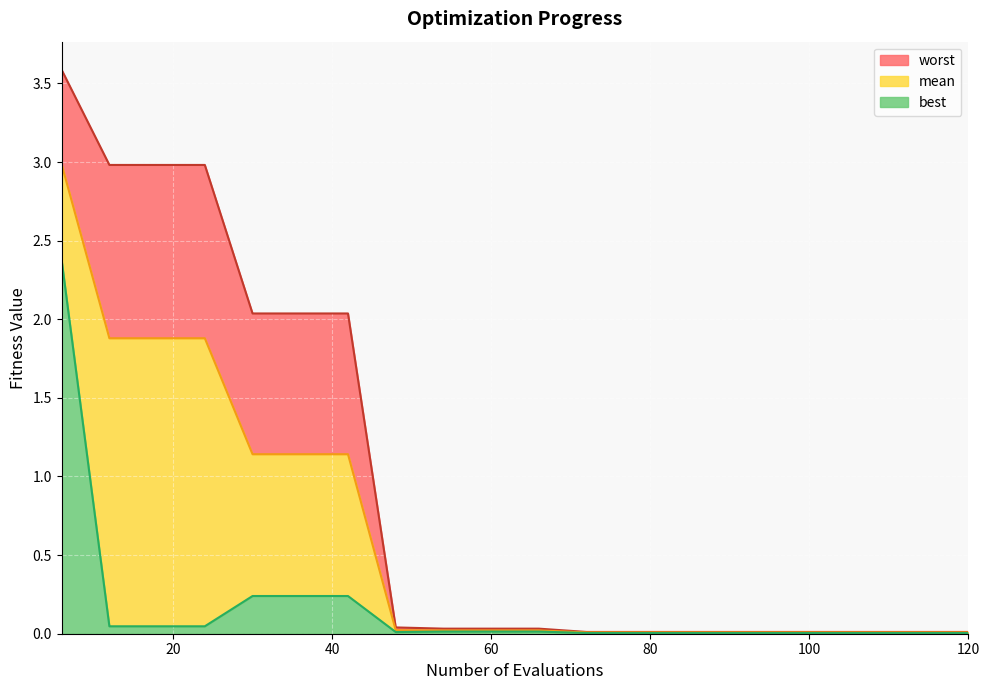

How many distinct data groups are displayed?

3